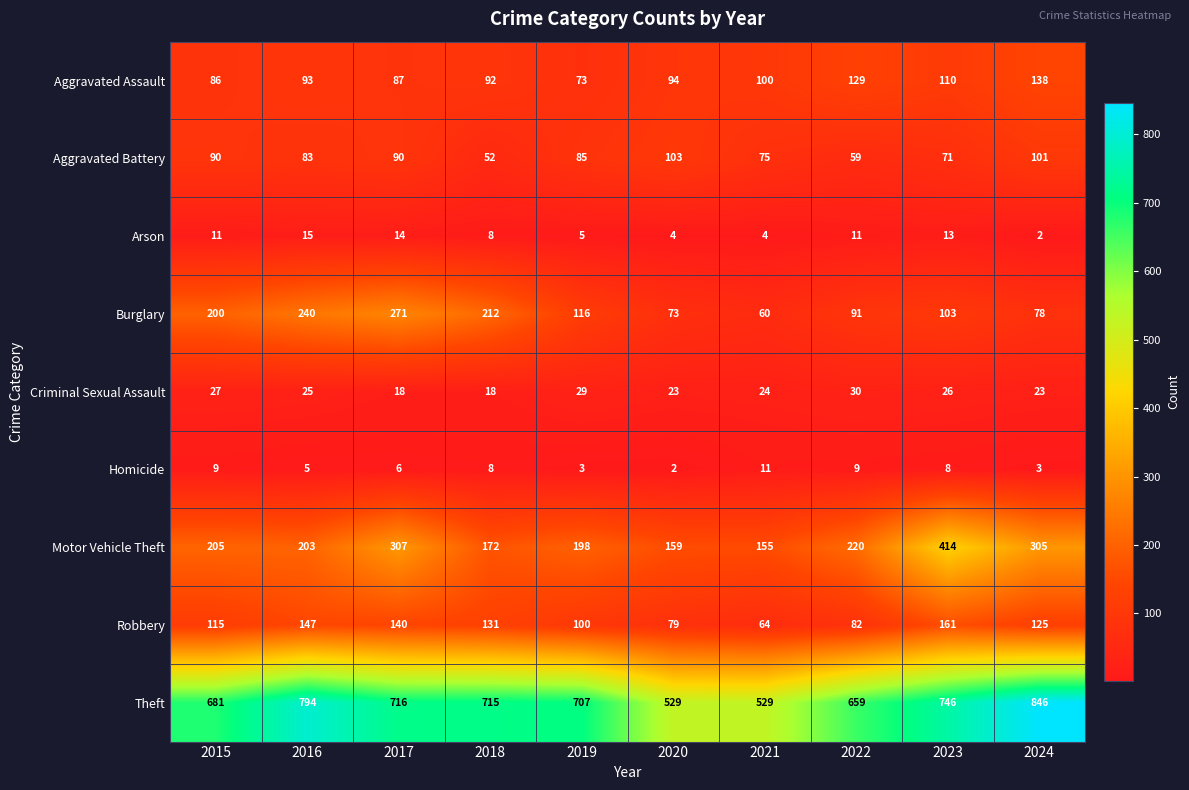

Which series has the widest spread of values?

Theft